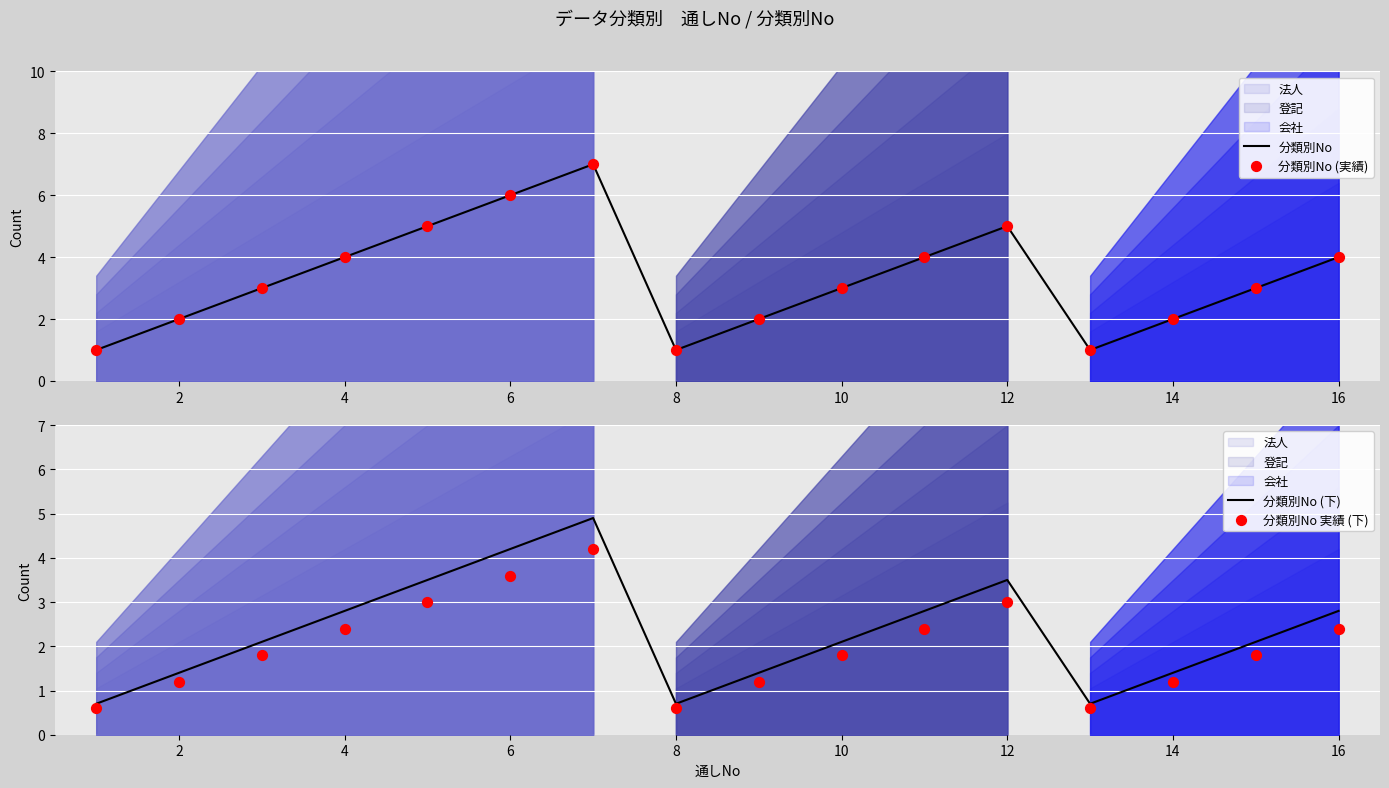

The value of 分類別No at 12 is 5. True or false?

True